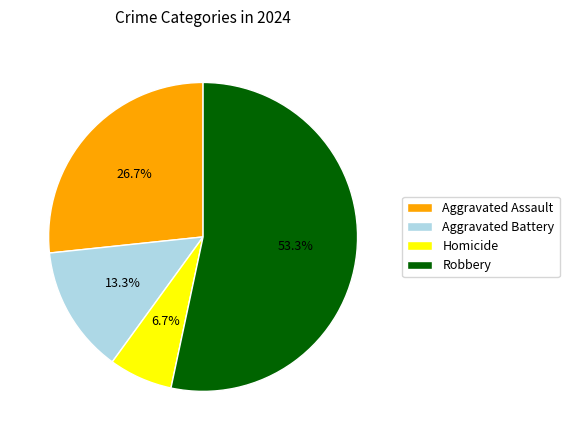

Which has a higher value, Robbery or Aggravated Assault?

Robbery